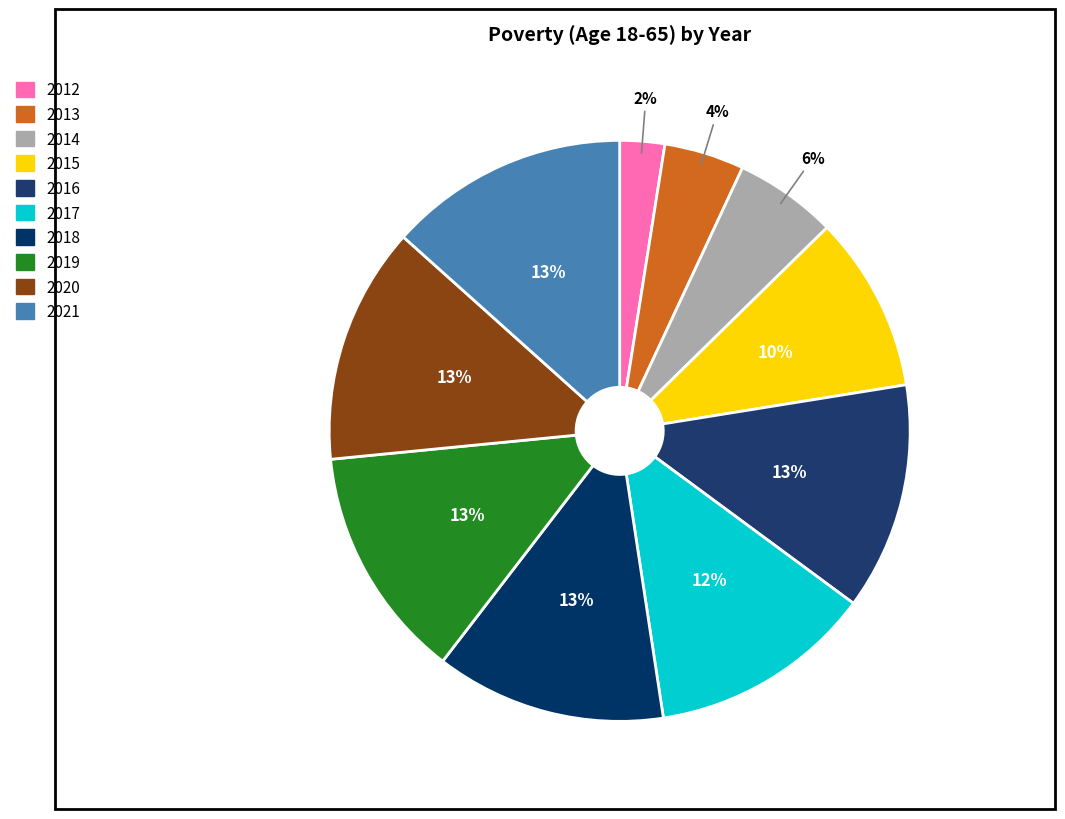

Count the number of slices in the pie.

10